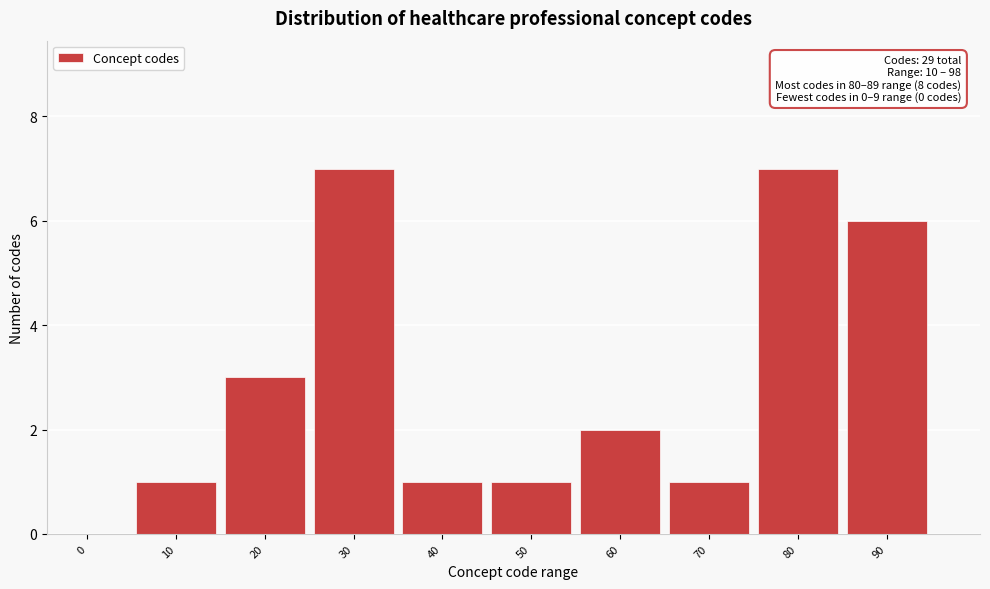

Reading right to left, extract all data points from this chart.

90=6	80=7	70=1	60=2	50=1	40=1	30=7	20=3	10=1	0=0